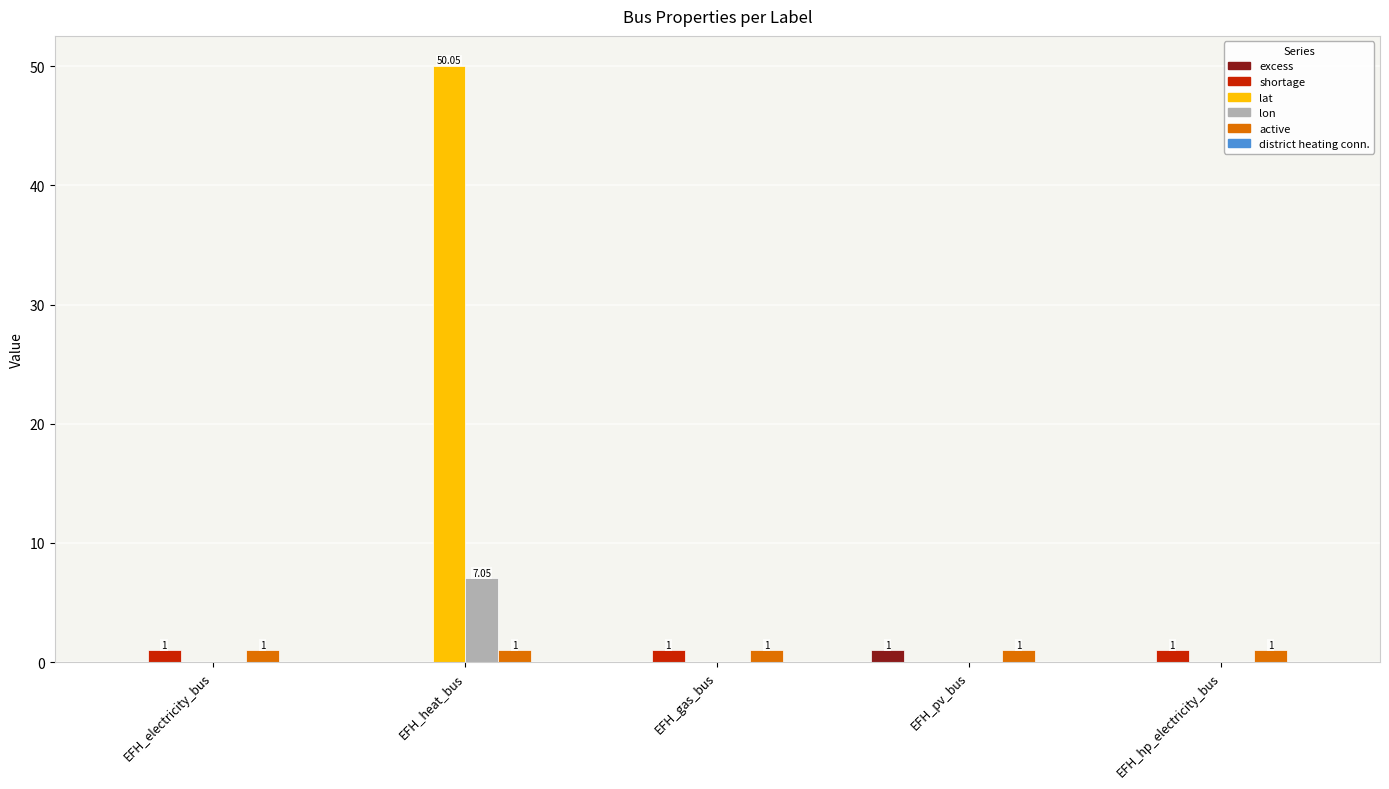

The value of lat at EFH_hp_electricity_bus is 0.0. True or false?

True